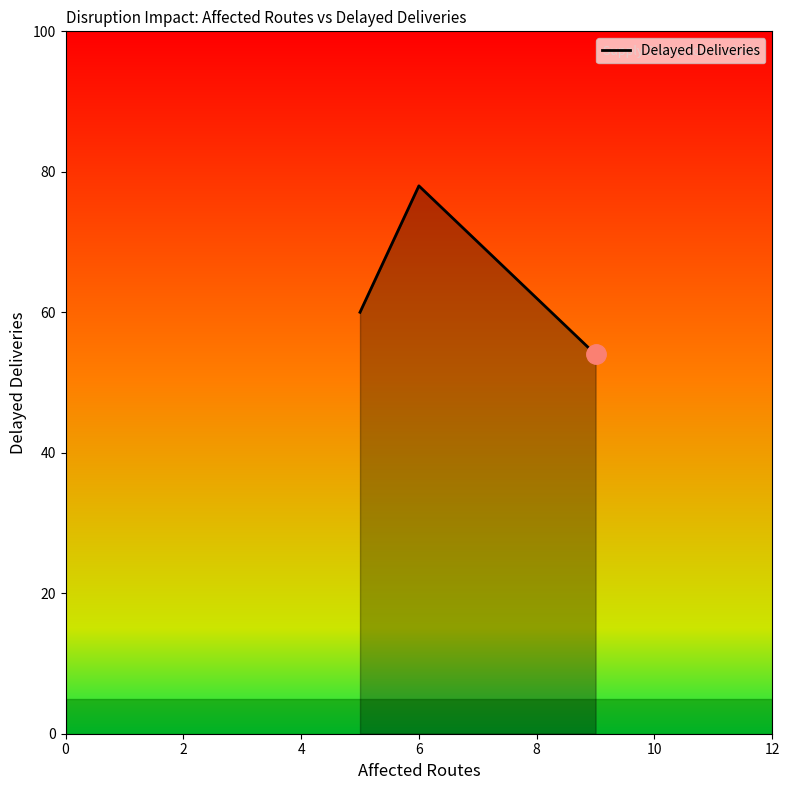

What is the greatest value displayed?

78